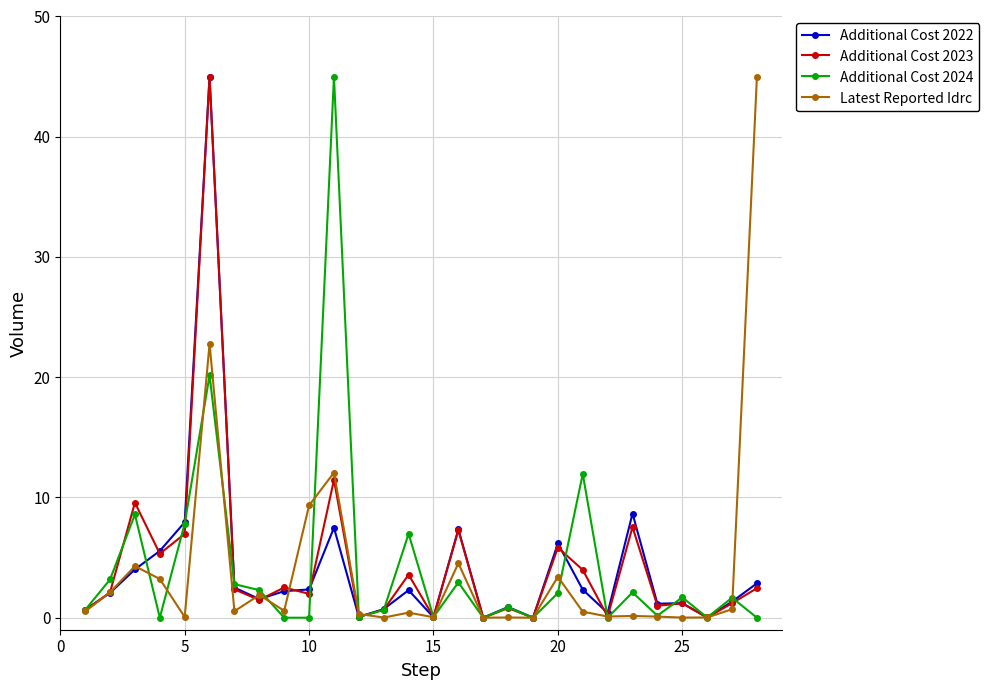

How many lines are shown in the chart?

4